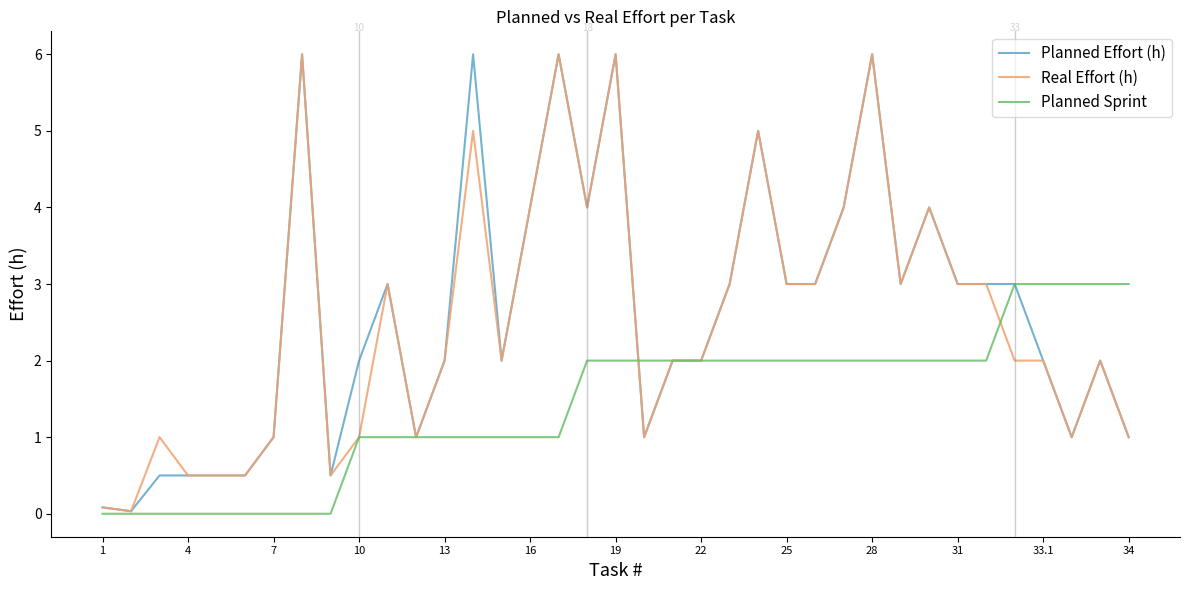

What is the maximum value shown in the chart?

6.0